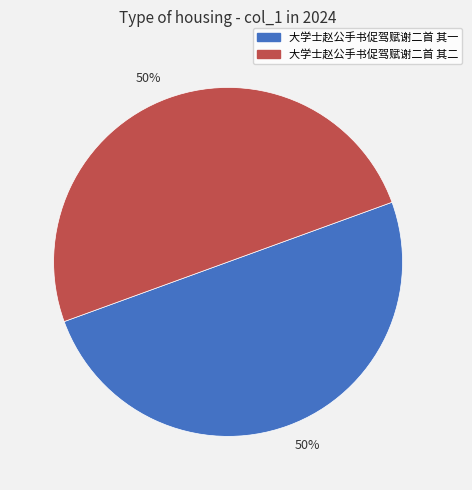

To the nearest percent, what is the average slice percentage?

50%